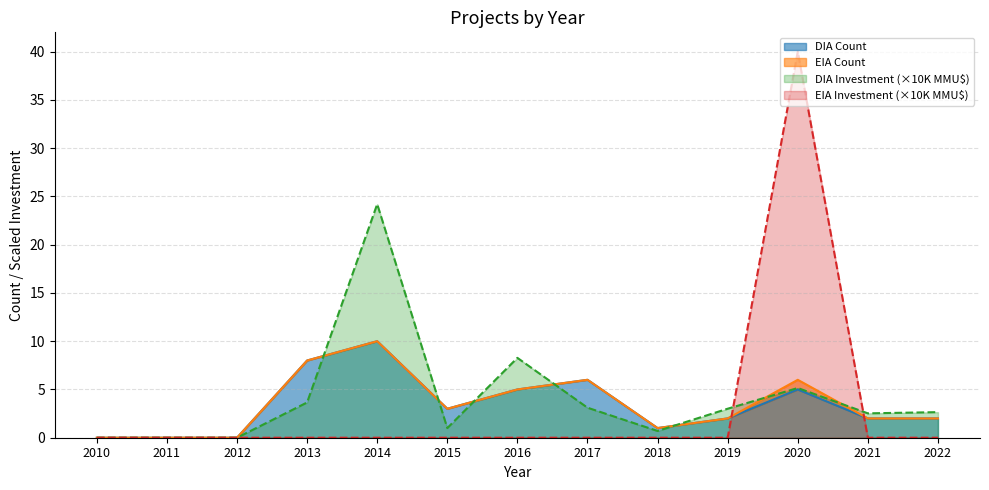

True or false: DIA Count has a value of 0.0 at 2012.

True